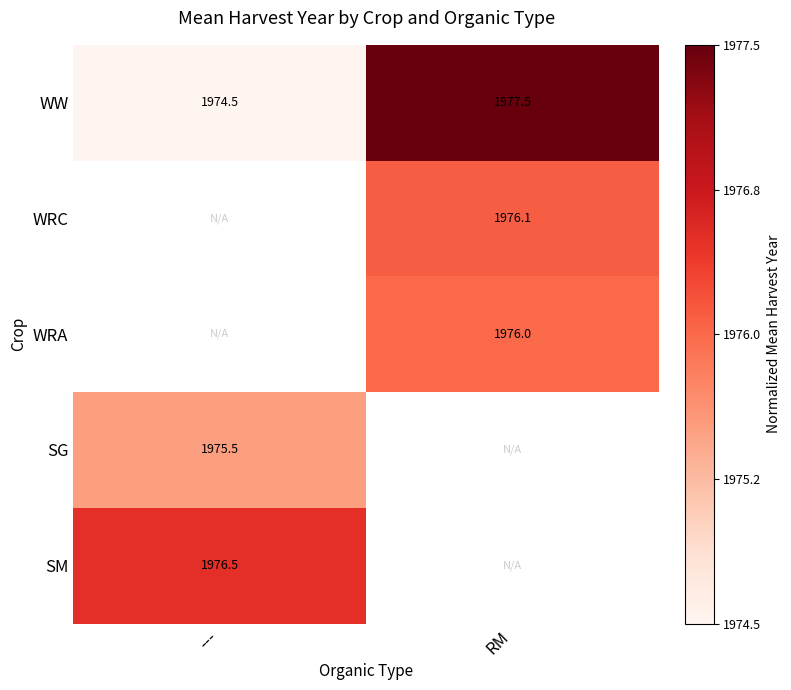

Which label corresponds to the largest value in the chart?

RM